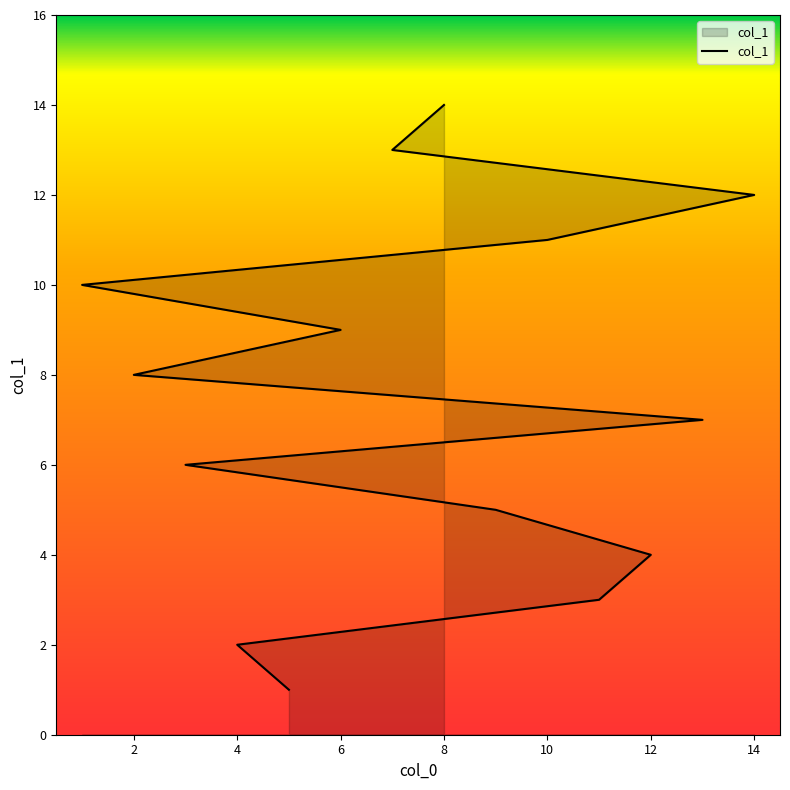

Which has a higher value, 13 or 5?

13